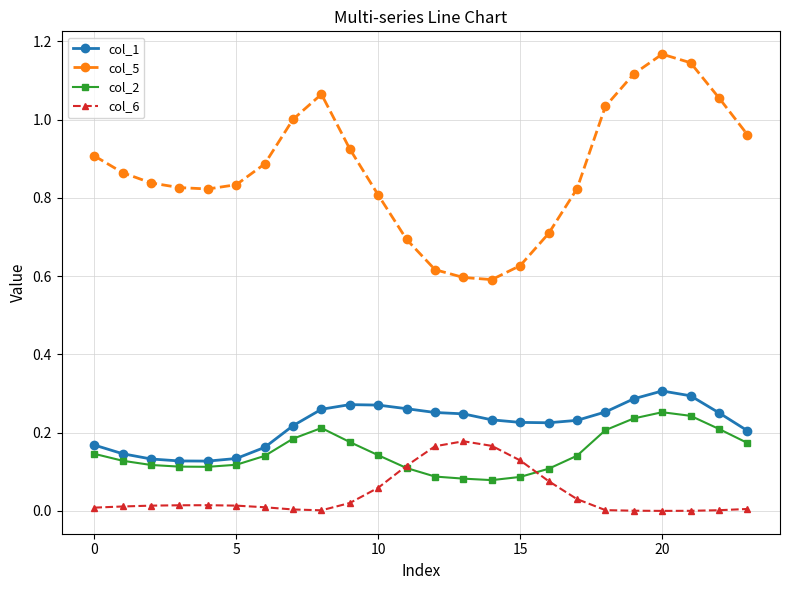

Which series has the largest total across all categories?

col_5